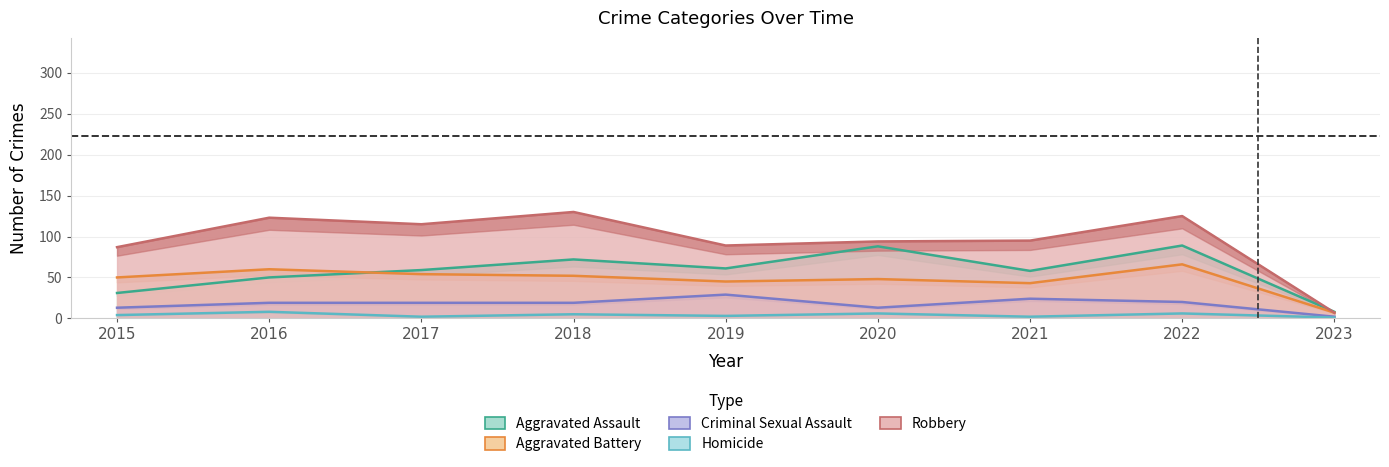

How many data points does each series have?

9